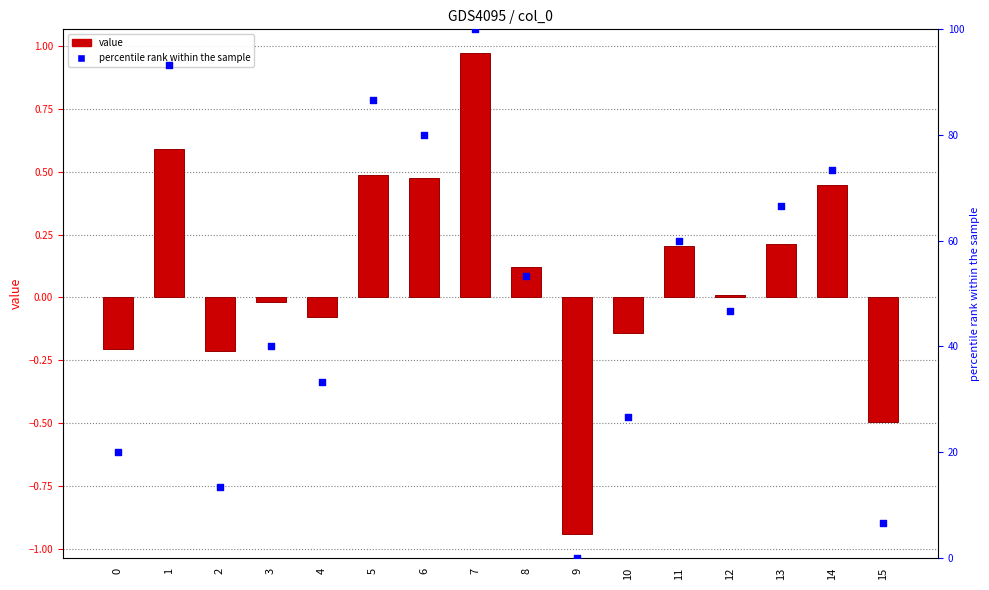

At which category is the sum across all series the highest?

7